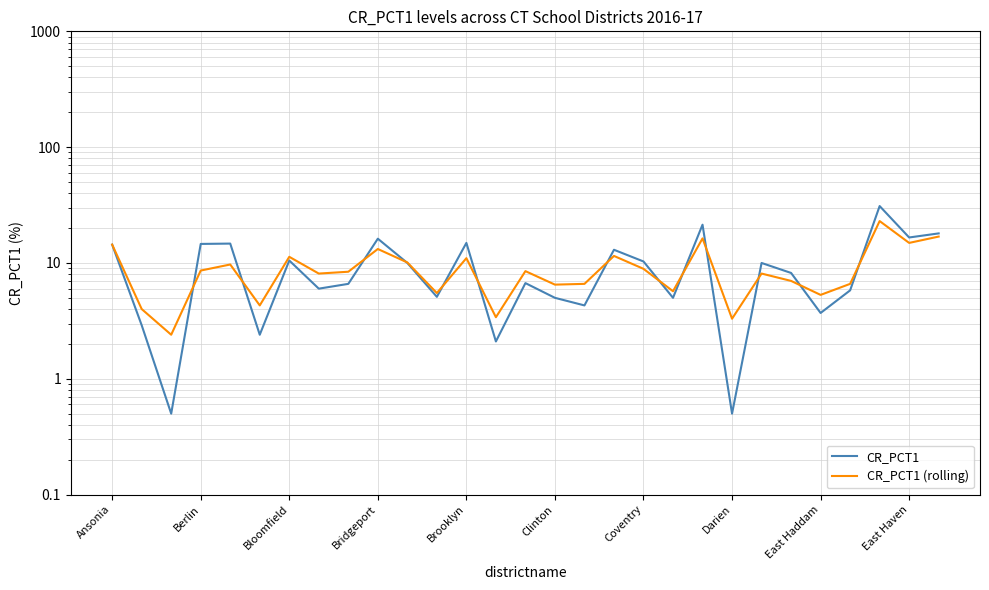

What are all the series names shown in the legend?

CR_PCT1, CR_PCT1 (rolling)